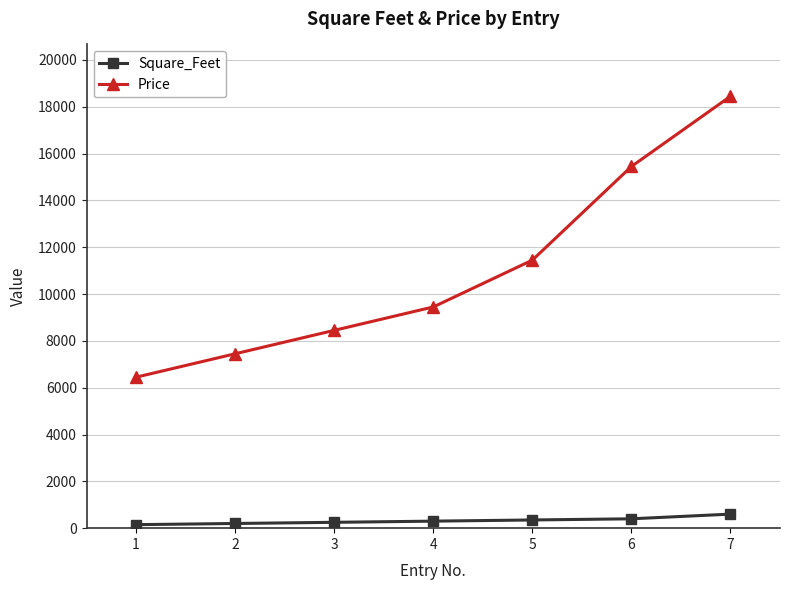

List the series in order of their overall mean, lowest first.

Square_Feet, Price